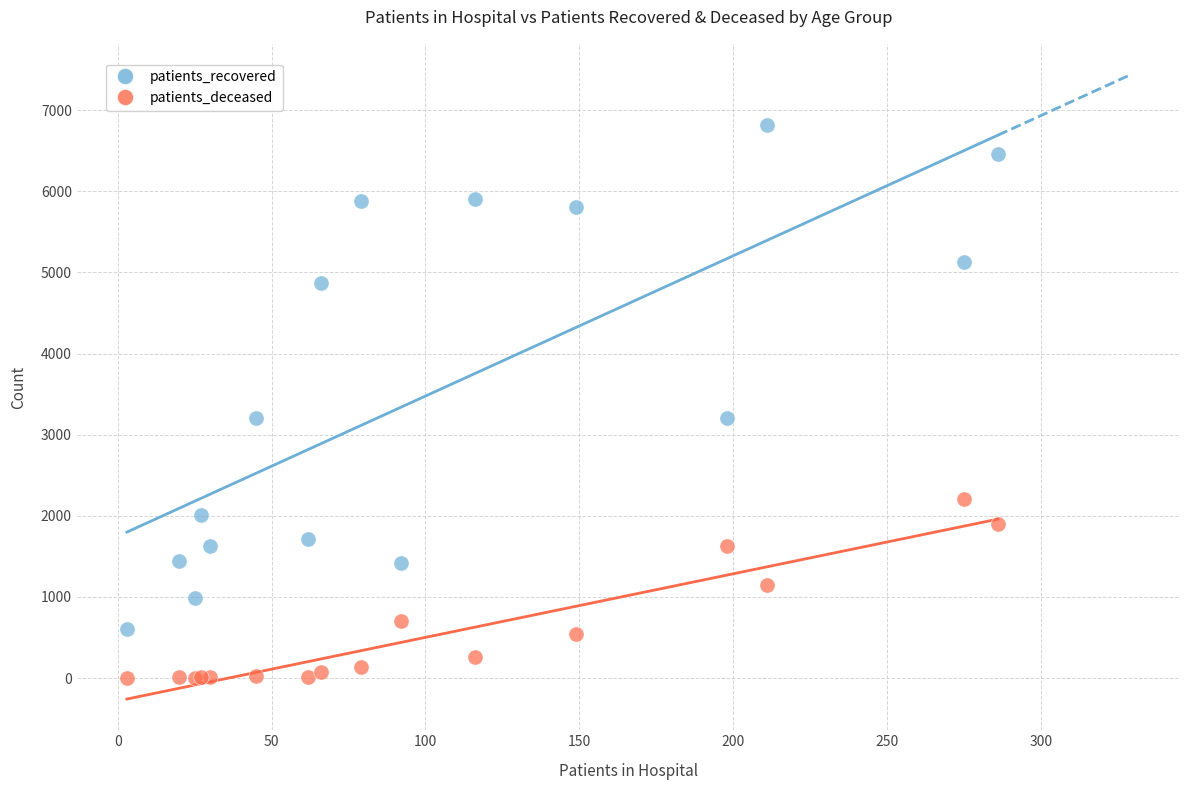

Which series contains the highest Y value?

patients_recovered